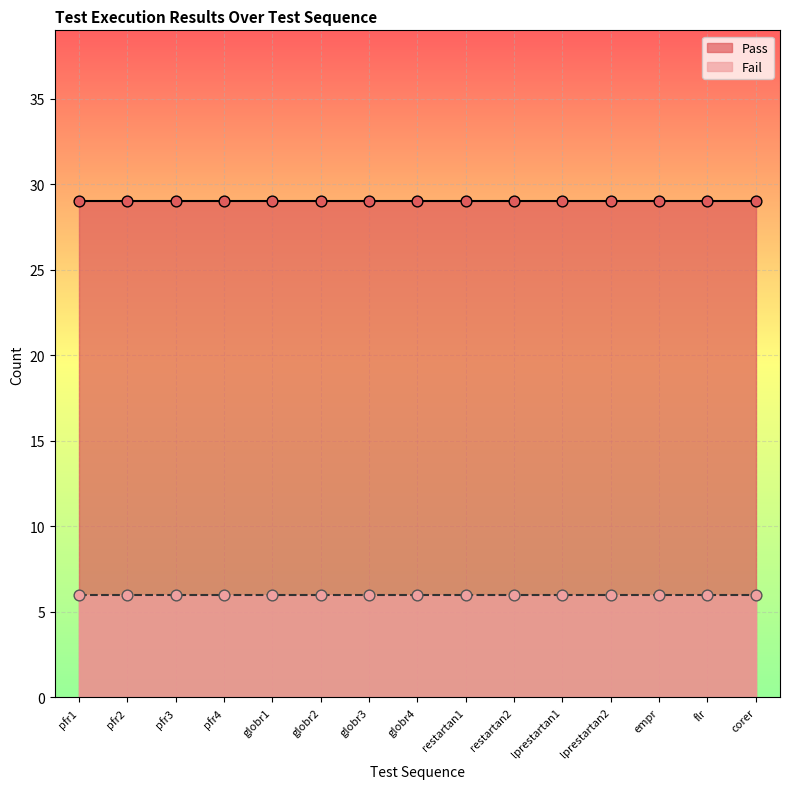

Which series has the largest total across all categories?

Pass